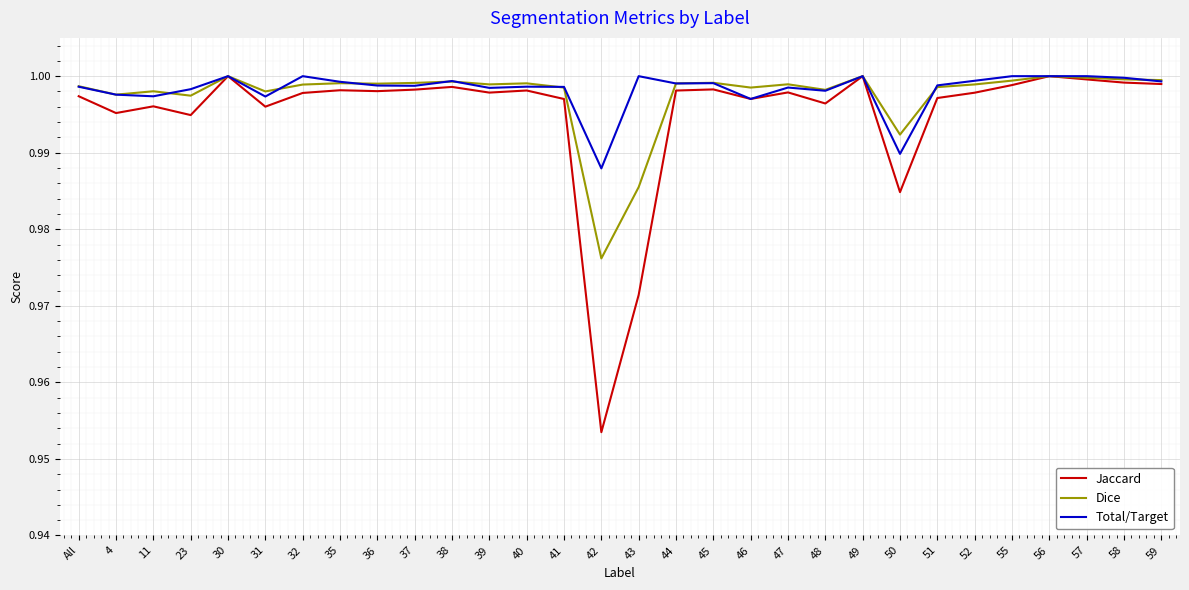

True or false: Jaccard has a value of 0.3 at 45.

False